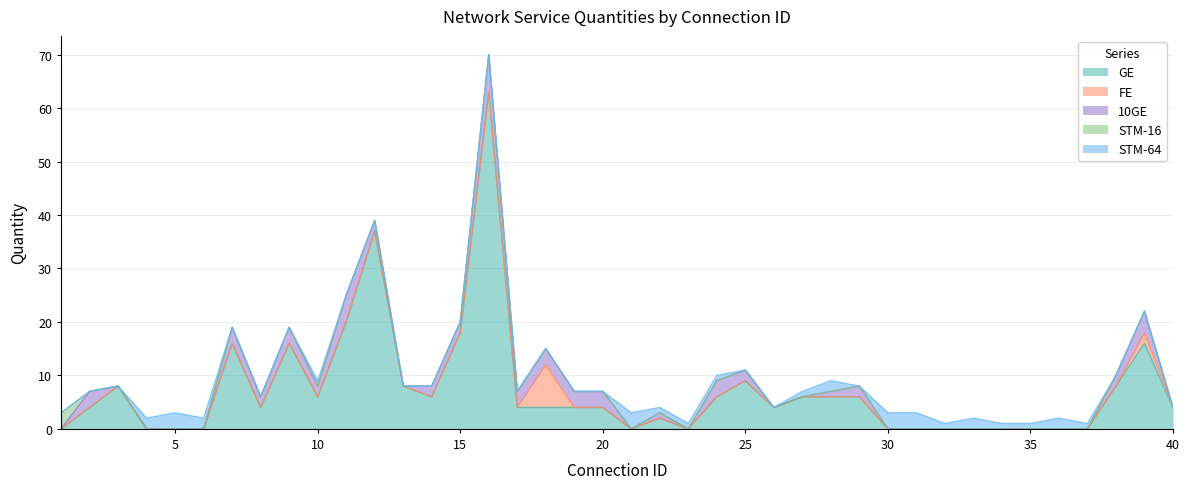

Which has a higher value, 13 or 27?

13